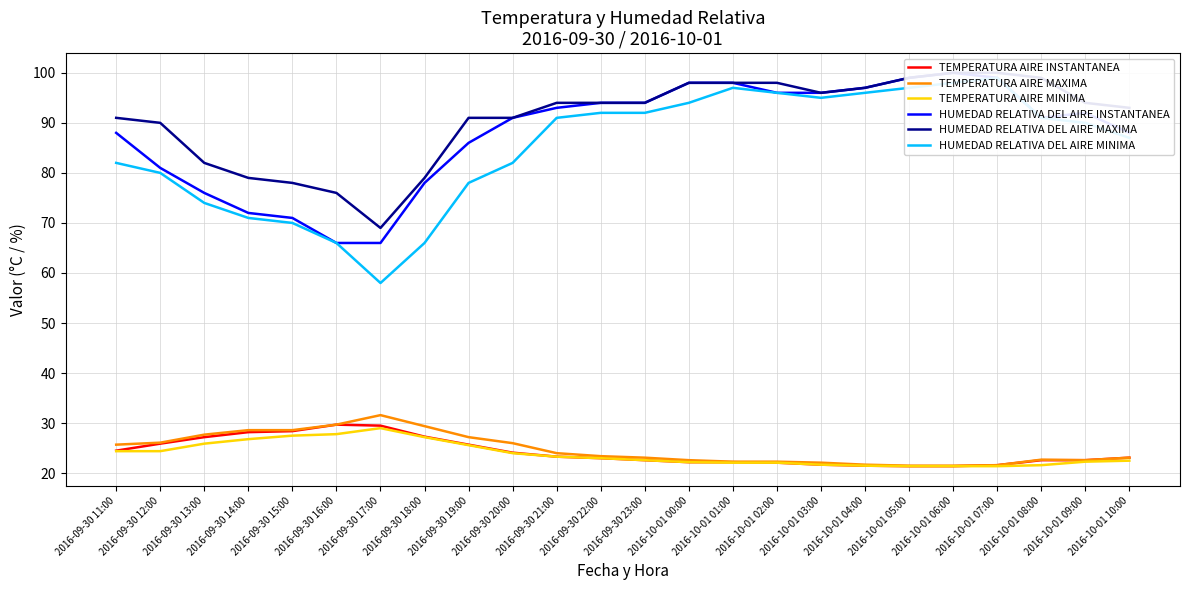

What is the difference between the TEMPERATURA AIRE MAXIMA values at 2016-09-30 11:00 and 2016-09-30 16:00?

4.0